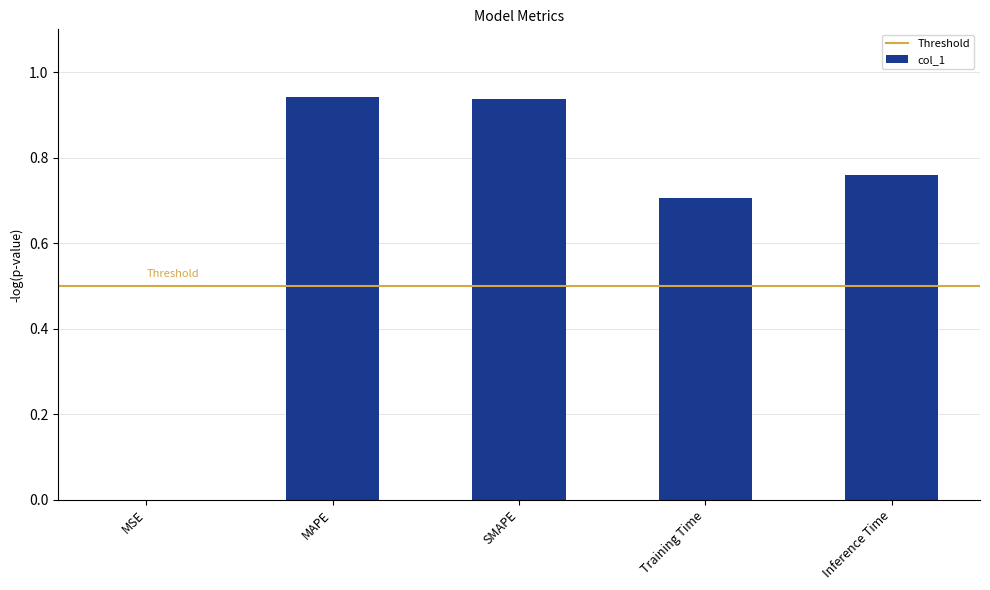

The value at SMAPE is 0.4. True or false?

False